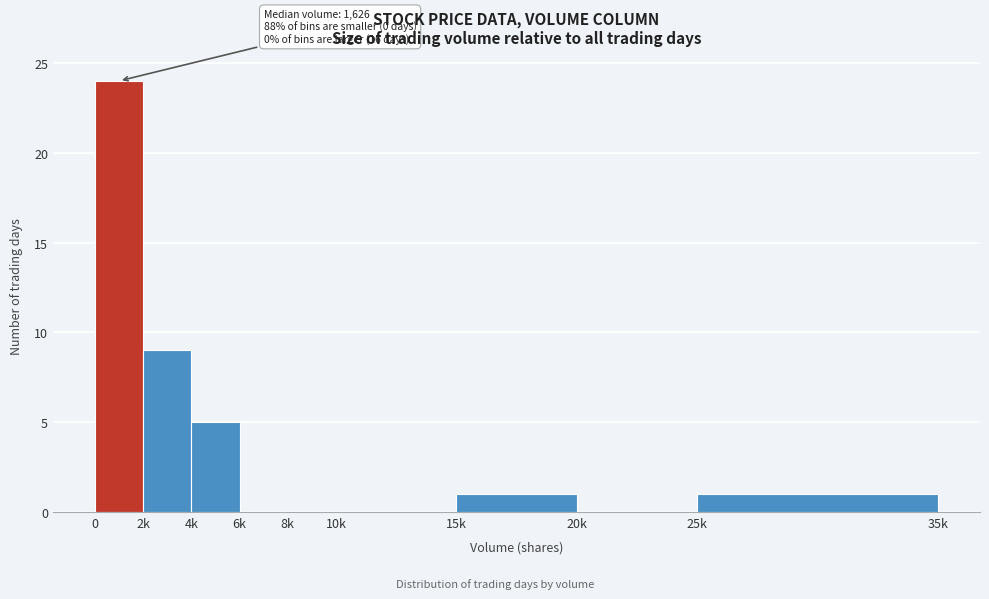

Reading right to left, transcribe all the data shown in this chart.

25k=1	20k=0	15k=1	10k=0	8k=0	6k=0	4k=5	2k=9	0=24